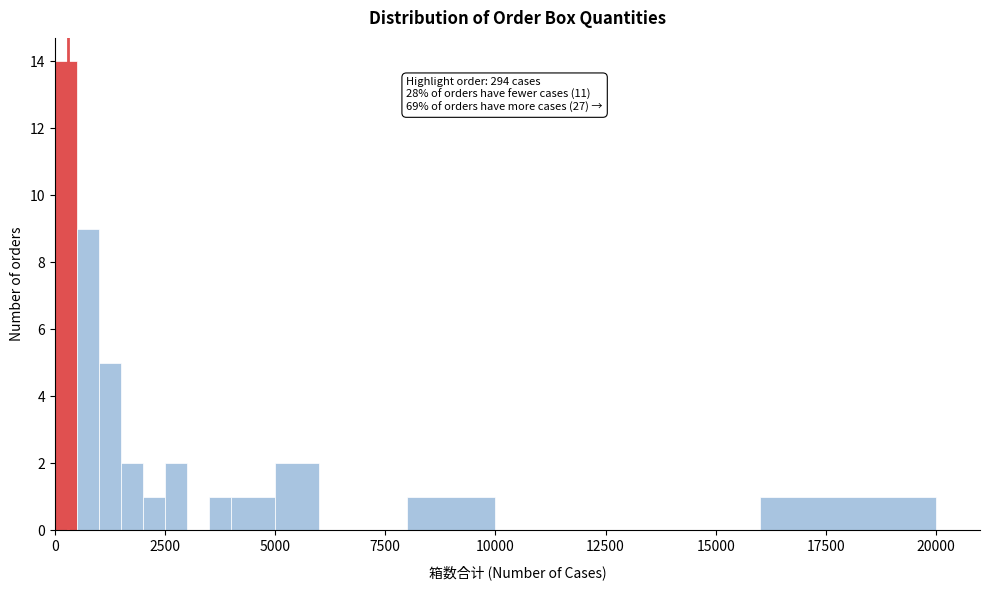

Read against the x-axis, roughly where is the centre of the tallest bar?

500